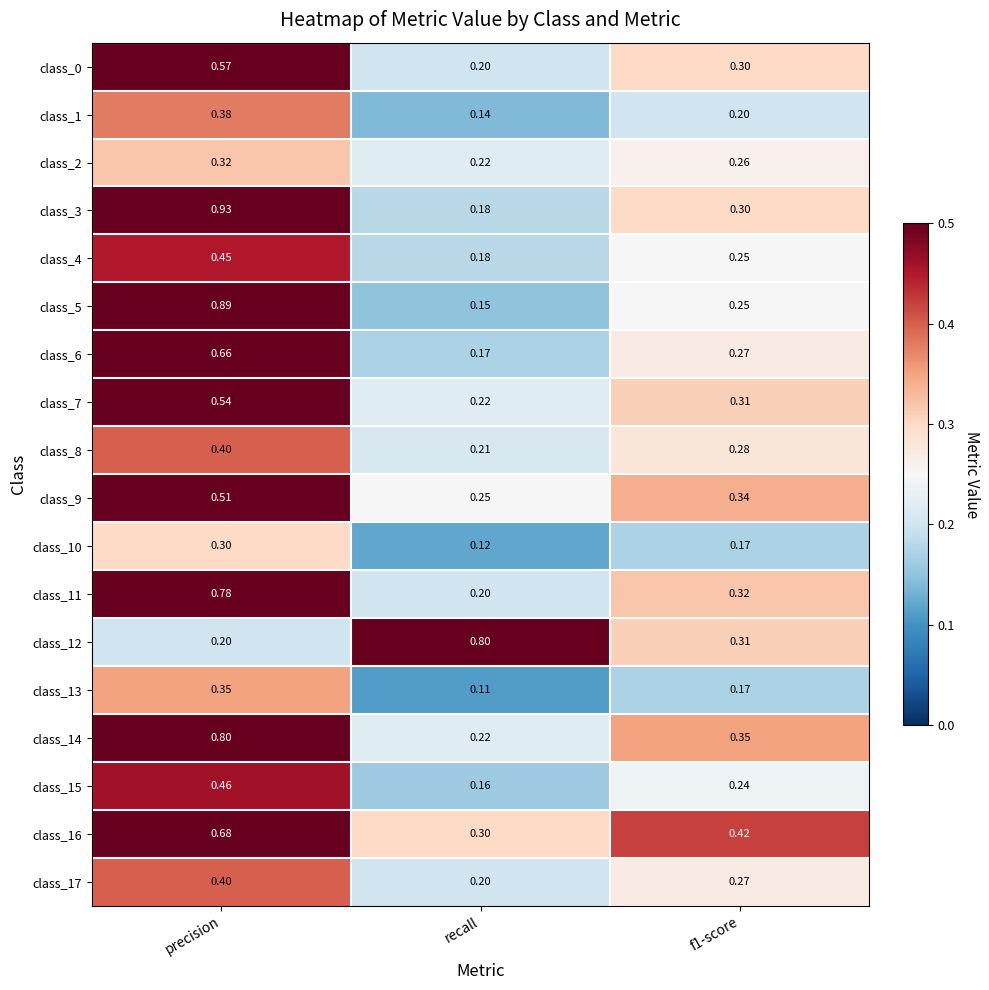

At which category does the chart reach its peak across all series?

precision